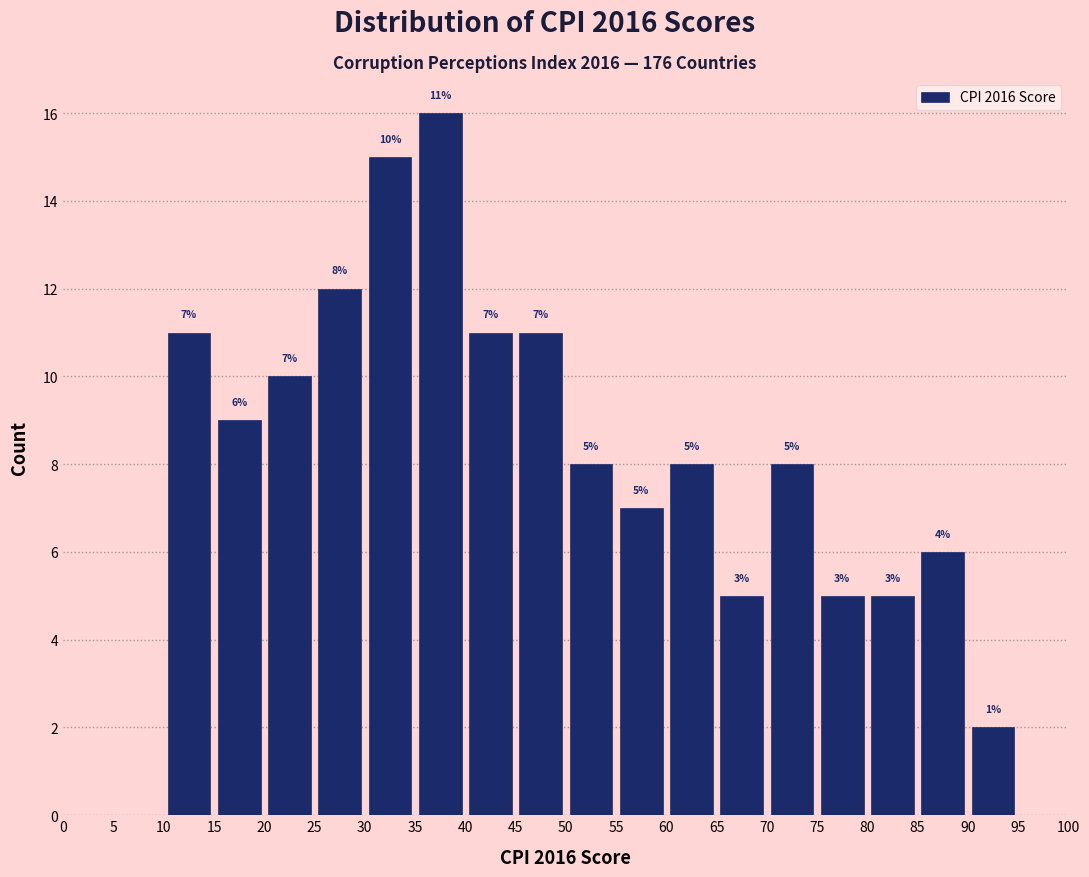

Which range on the x-axis has the tallest bar?

35 to 40